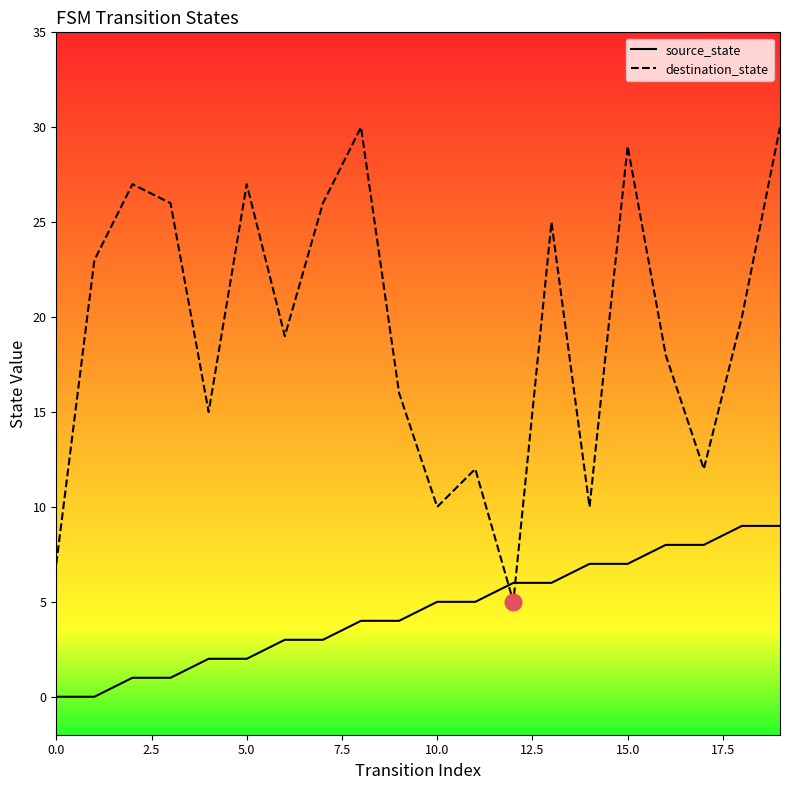

What is the difference between the maximum and minimum values in the source_state series?

9